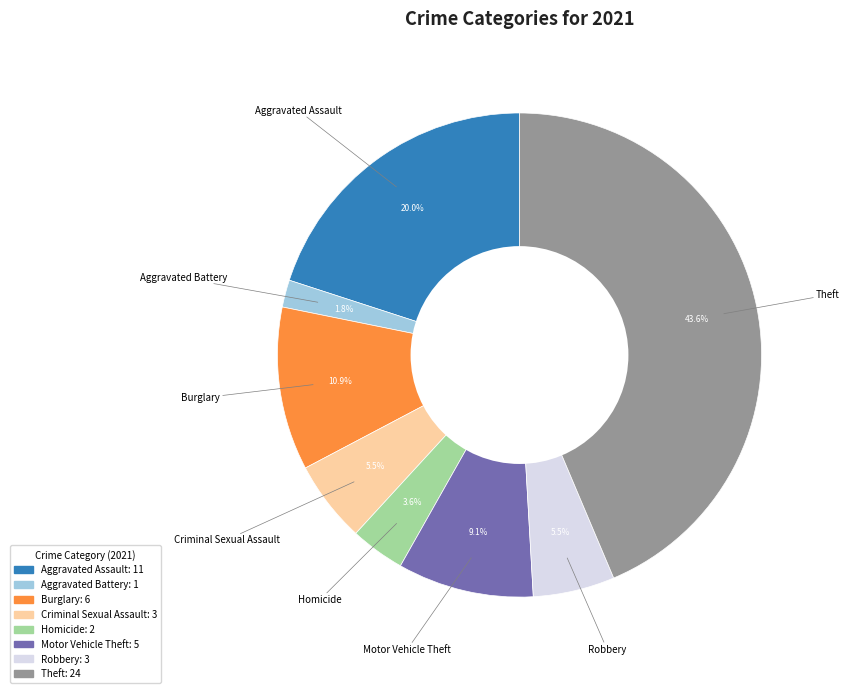

Is there any slice that represents more than half of the pie?

No